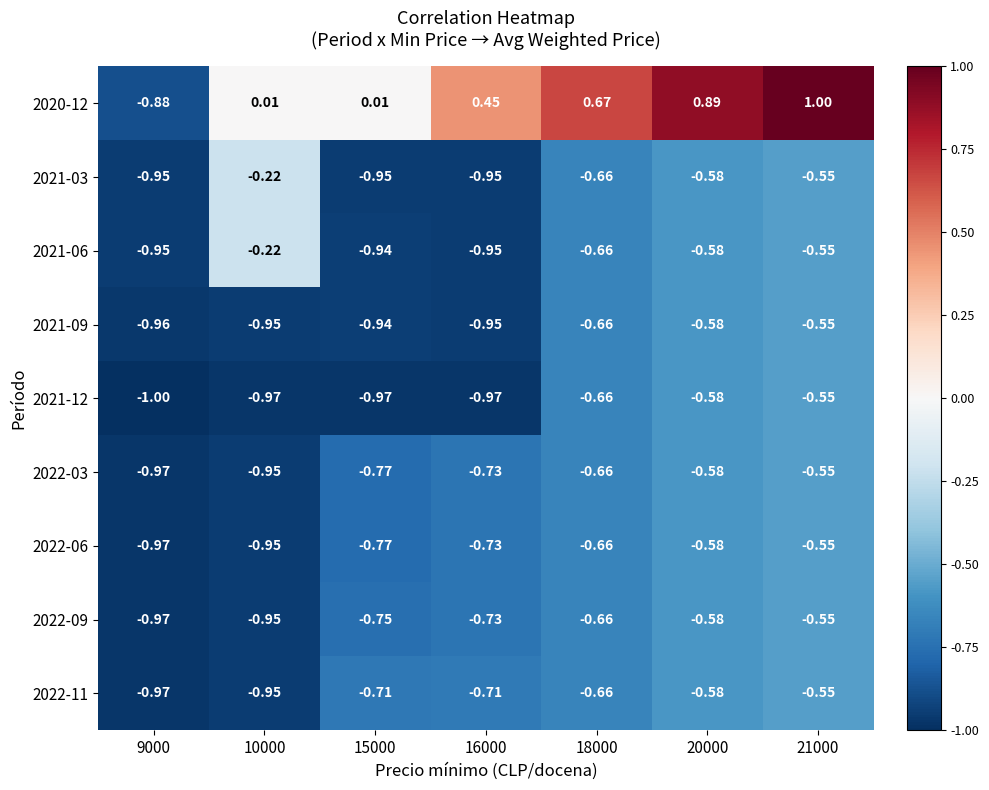

Is the value of 2022-09 at 16000 greater than the value of 2021-12 at 15000?

Yes